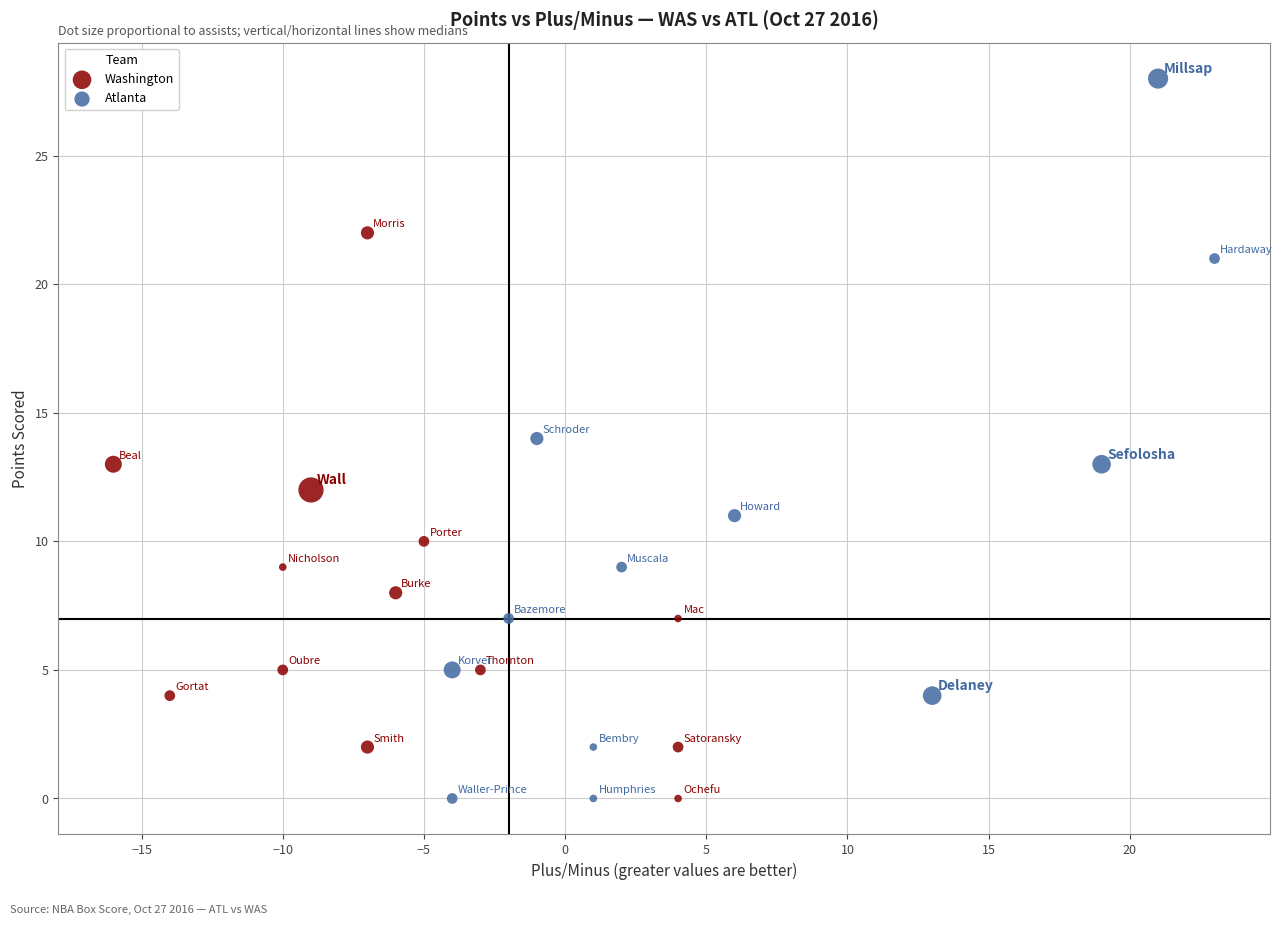

Which series has the widest spread of Y values?

Atlanta